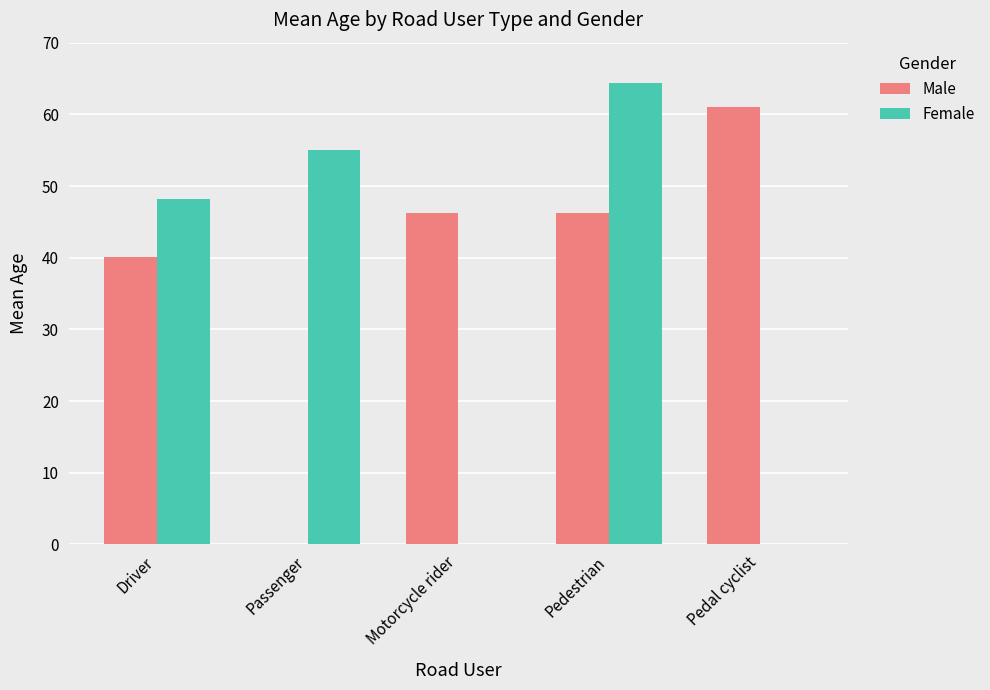

Are the bars grouped side by side (vs. stacked)?

Yes